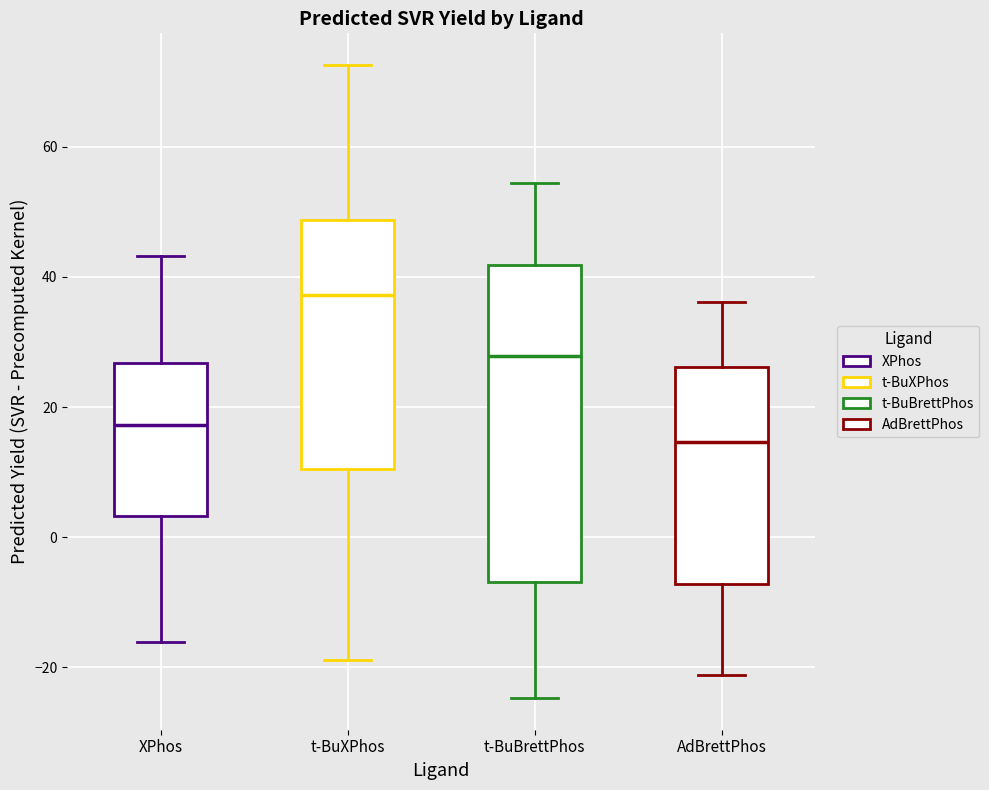

Reading left to right, transcribe this box plot: for each box, give where its median line is, the range the box spans, and where its two whiskers end, as read against the y-axis. The values are not printed on the chart, so give them approximately, as read against the axis.

XPhos: median 18, box 4 to 26, whiskers -16 to 44
t-BuXPhos: median 38, box 10 to 48, whiskers -18 to 72
t-BuBrettPhos: median 28, box -6 to 42, whiskers -24 to 54
AdBrettPhos: median 14, box -8 to 26, whiskers -22 to 36